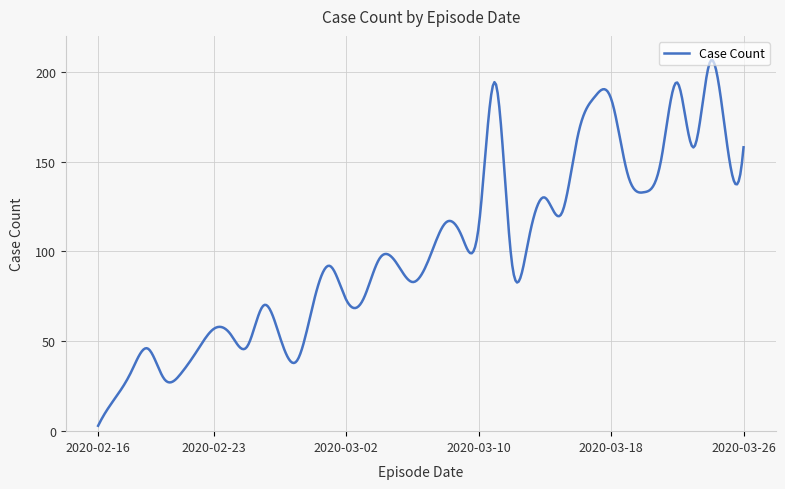

What is the value of the 6th point from the left?

32